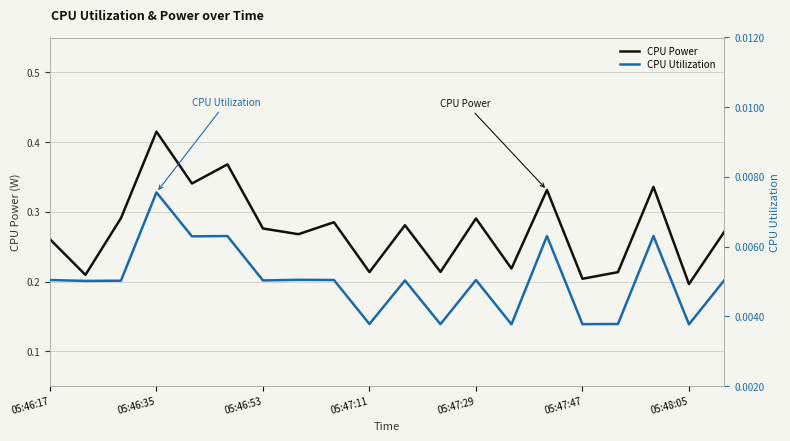

What are all the series names shown in the legend?

CPU Power, CPU Utilization